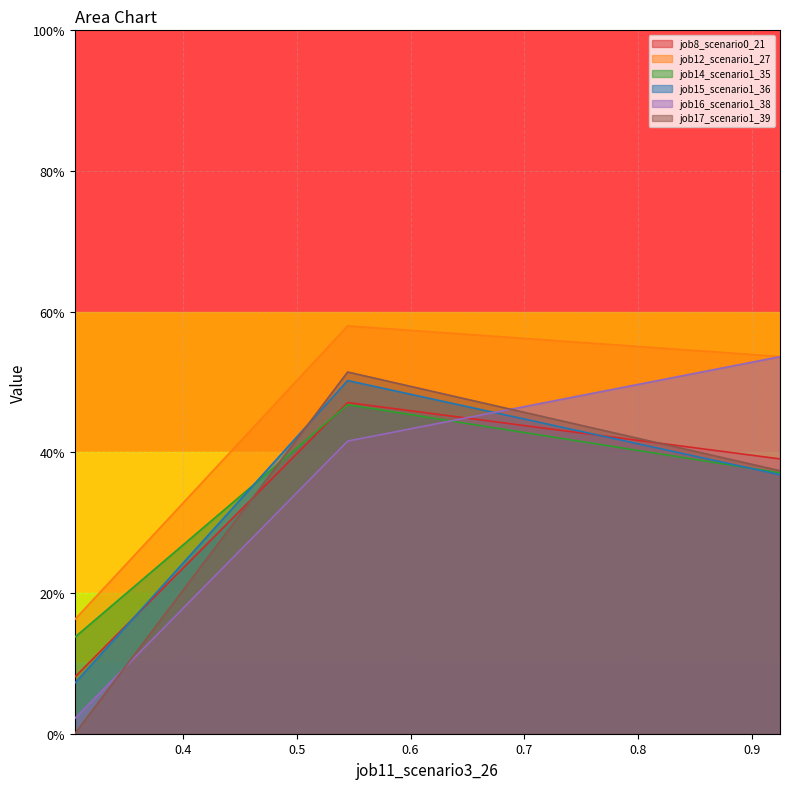

What is the value of the job12_scenario1_27 point at the 2nd from the left?

58.0